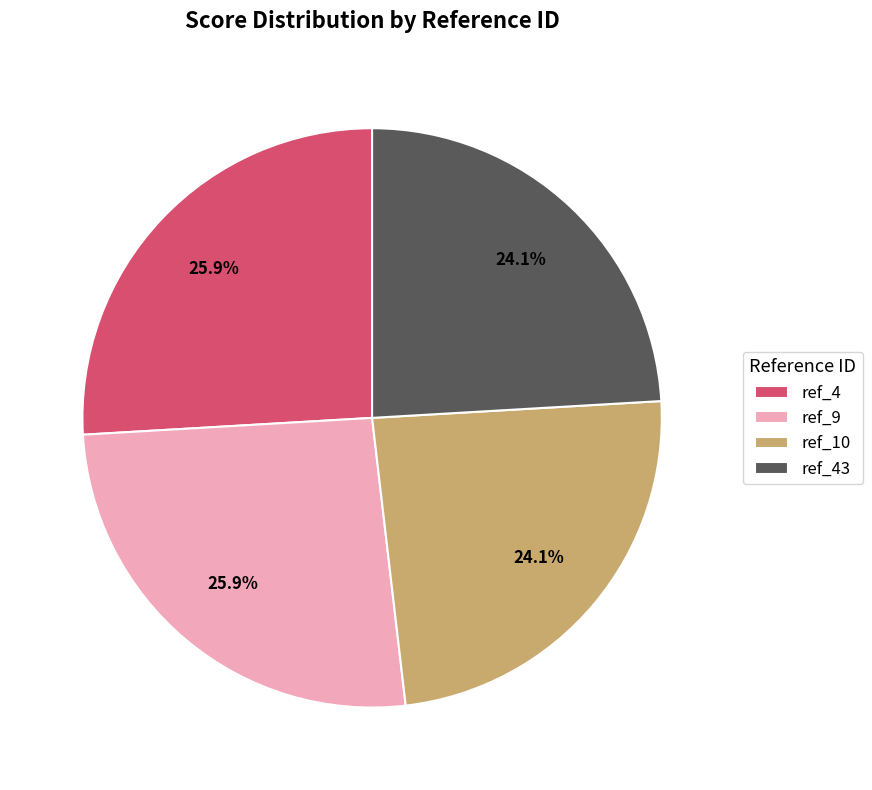

Combined, what portion of the pie is ref_4 and ref_43?

50.0%